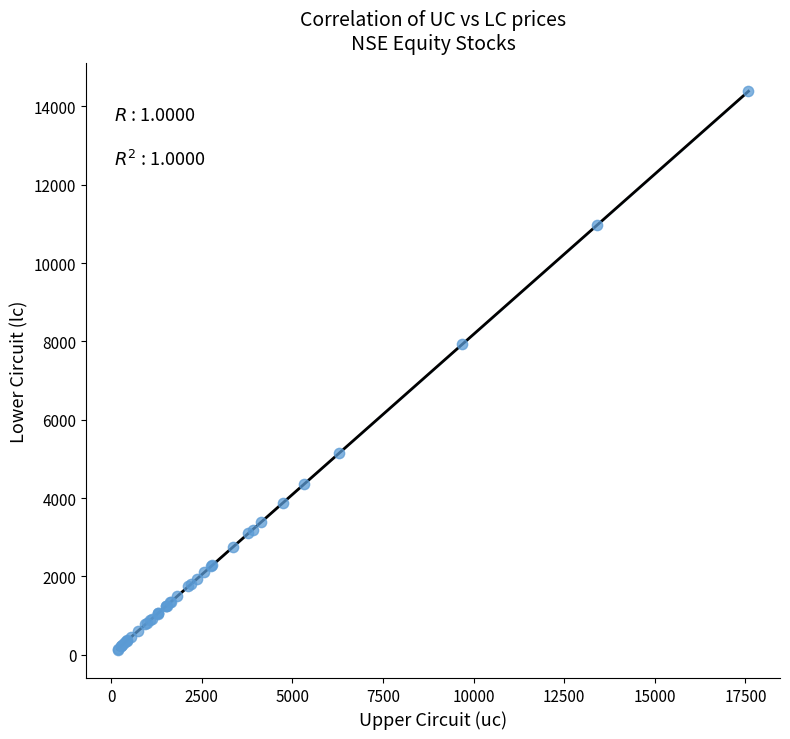

What Y value in the scatter plot is closest to 7253?

7929.0